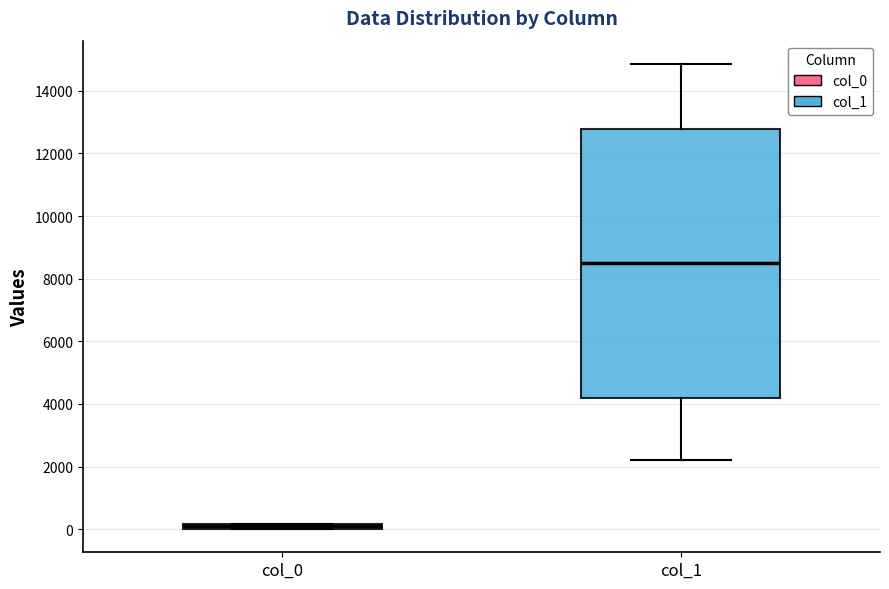

Which box has the lowest median line?

col_0